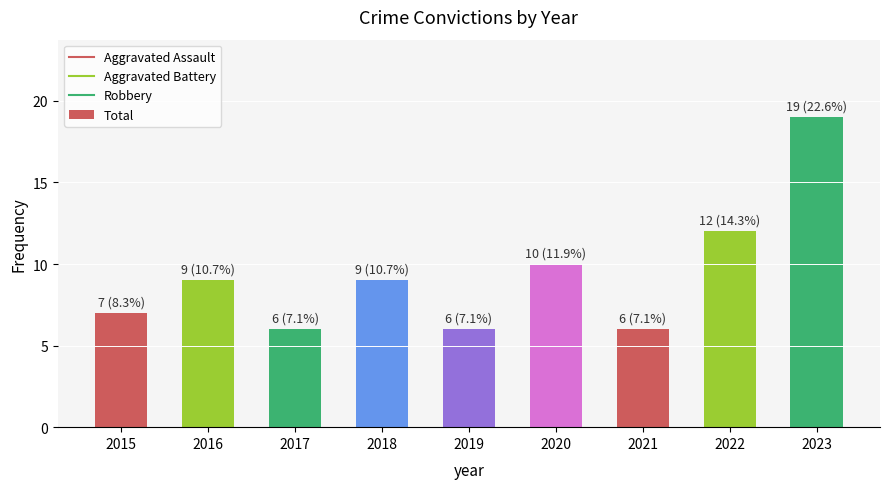

What is the ratio of the value at 2023 to the value at 2022?

1.6